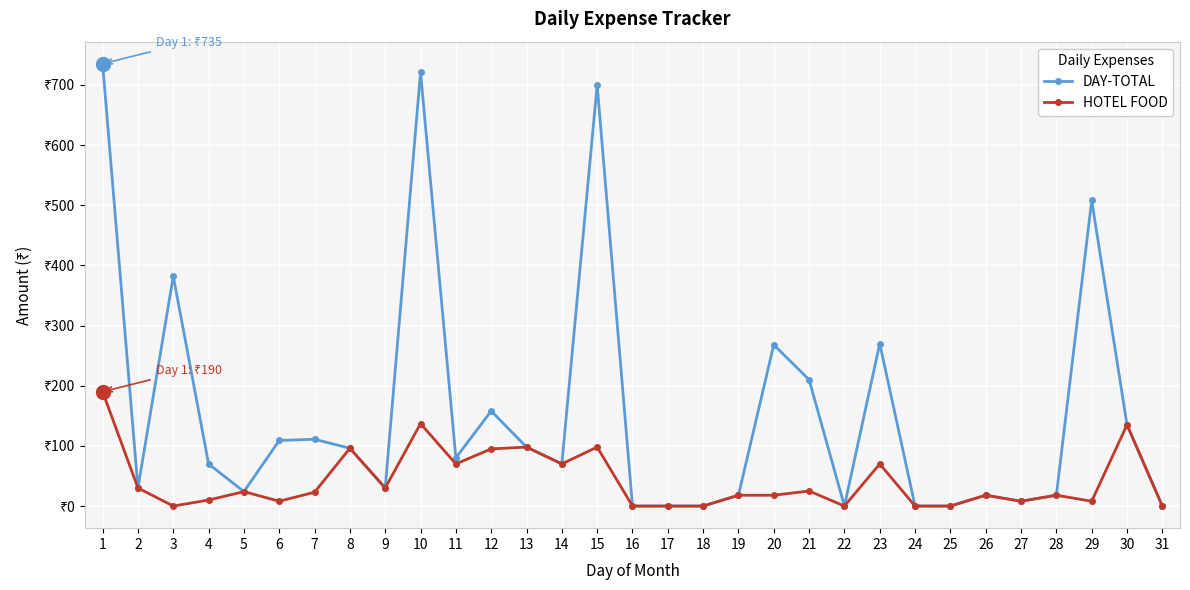

Reading left to right, list all the values displayed in this chart.

DAY-TOTAL: 1=735	2=30	3=382	4=70	5=24	6=109	7=111	8=96	9=30	10=721	11=80	12=158	13=98	14=70	15=700	16=0	17=0	18=0	19=18	20=268	21=210	22=0	23=270	24=0	25=0	26=18	27=8	28=18	29=508	30=135	31=0
HOTEL FOOD: 1=190	2=30	3=0	4=10	5=24	6=8	7=23	8=96	9=30	10=137	11=70	12=95	13=98	14=70	15=98	16=0	17=0	18=0	19=18	20=18	21=25	22=0	23=70	24=0	25=0	26=18	27=8	28=18	29=8	30=135	31=0